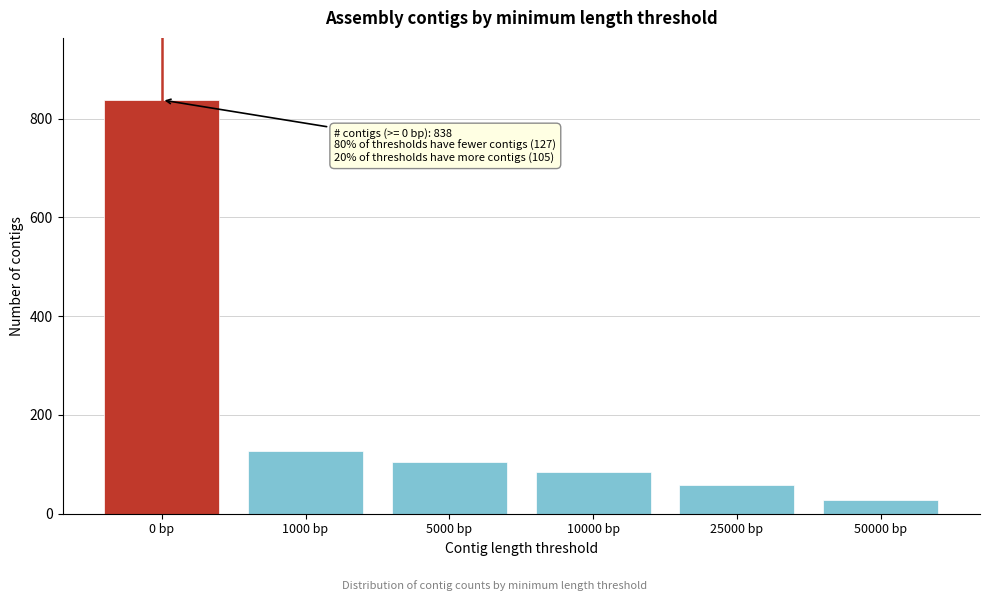

Reading left to right, transcribe all the data shown in this chart.

0 bp=838	1000 bp=127	5000 bp=105	10000 bp=84	25000 bp=58	50000 bp=28